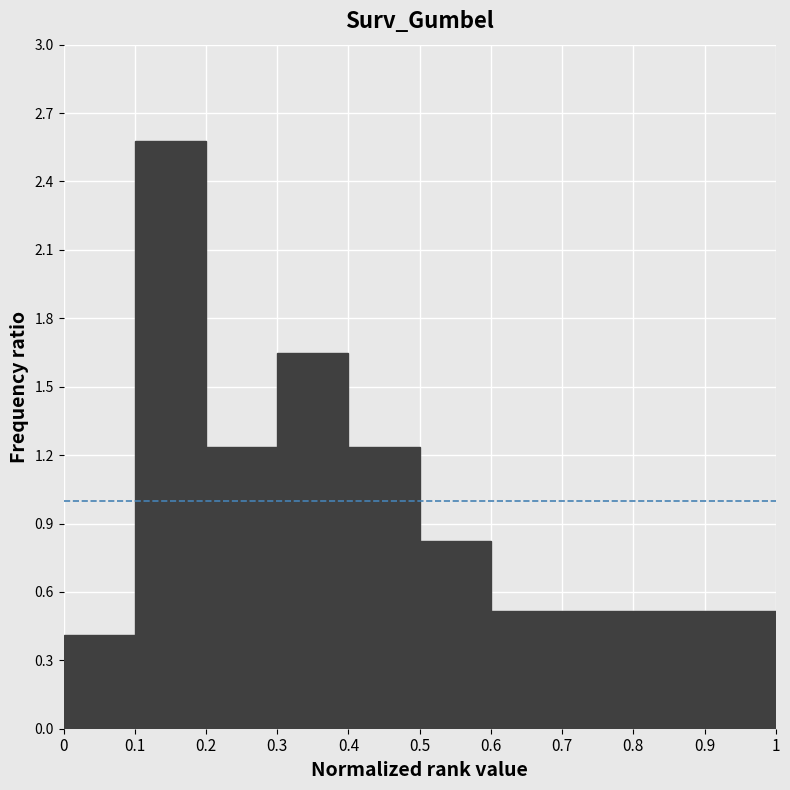

Which range on the x-axis has the tallest bar?

0.1 to 0.2